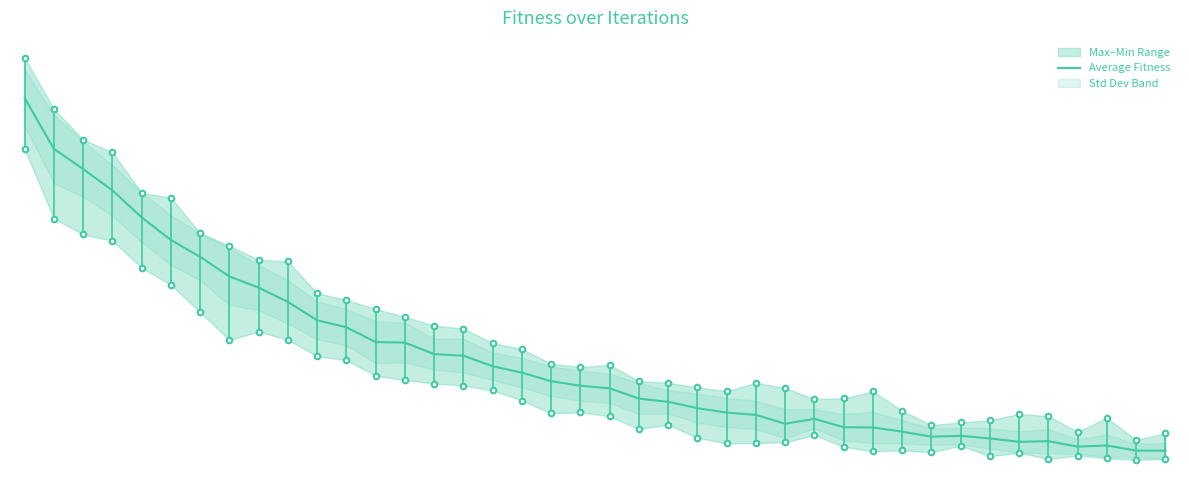

What is the smallest value displayed?

358.2